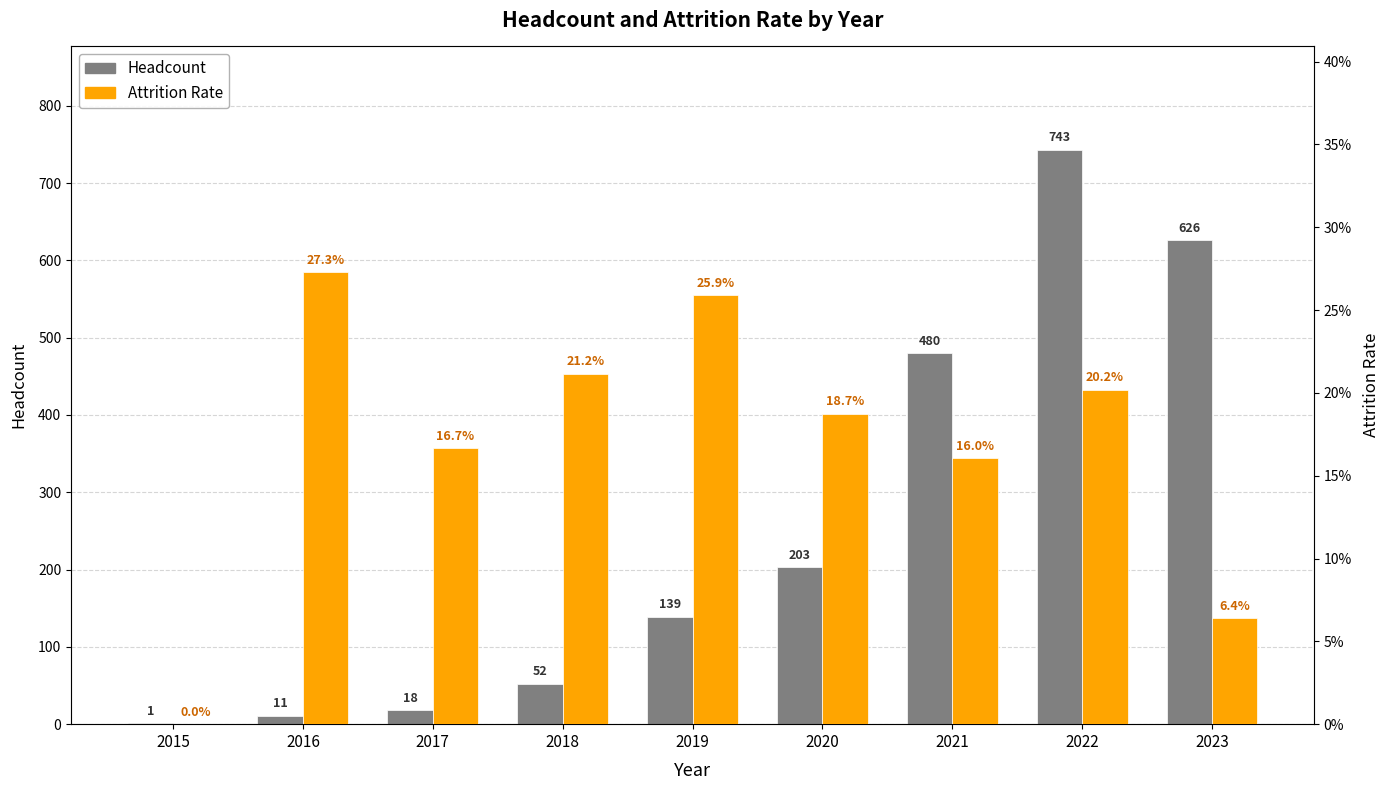

At how many categories does at least one series exceed 689?

1